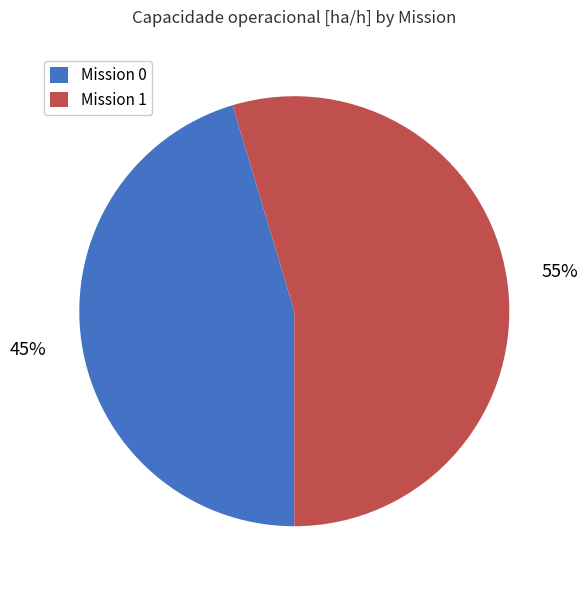

Between Mission 0 and Mission 1, which is larger?

Mission 1